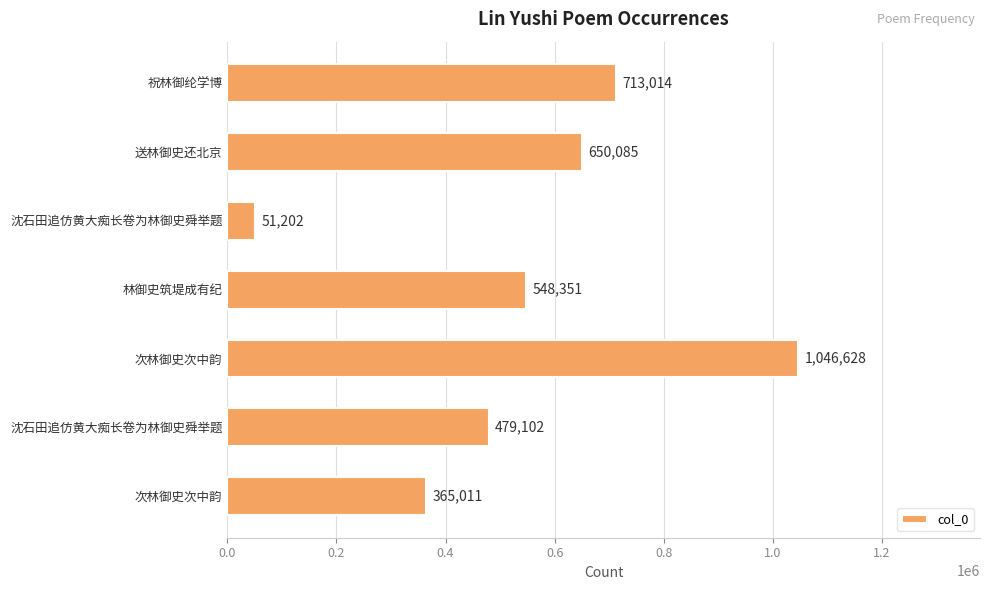

How many distinct data groups are displayed?

1